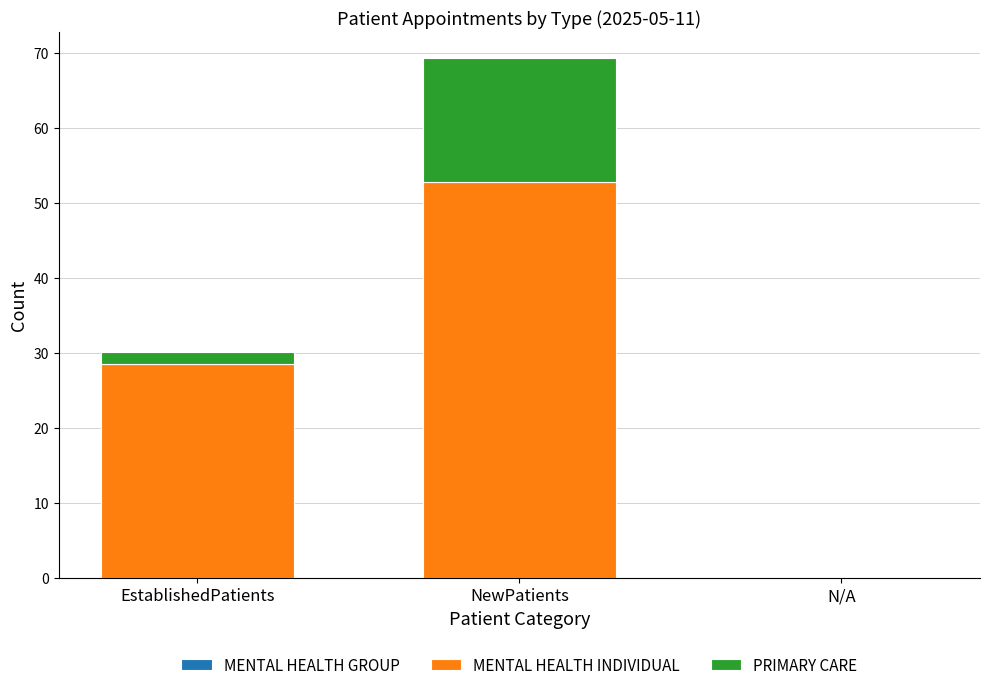

The value of MENTAL HEALTH INDIVIDUAL at NewPatients is 52.8. True or false?

True